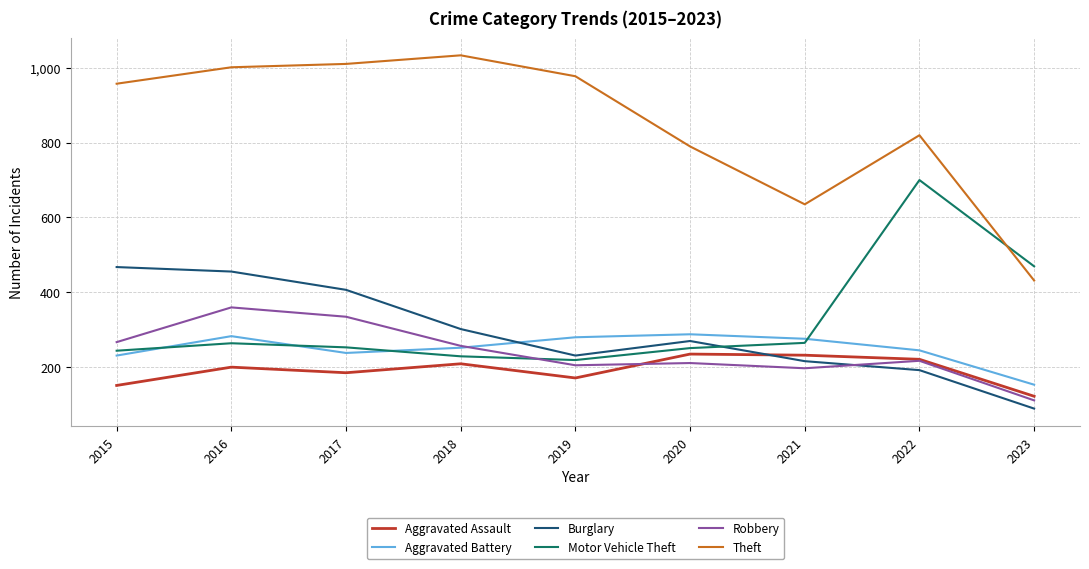

Which series changed the most between 2020 and 2021?

Theft